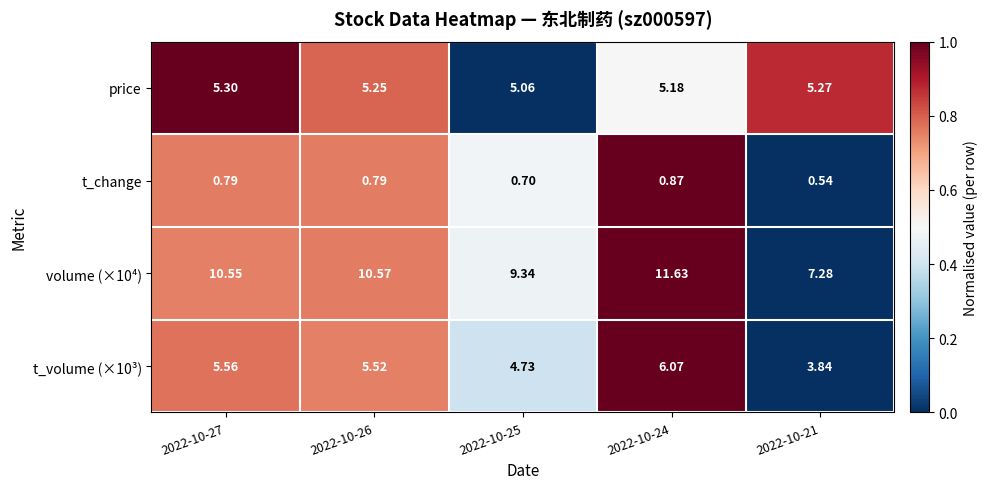

Is the value of price at 2022-10-25 greater than the value of volume (×10⁴) at 2022-10-25?

No